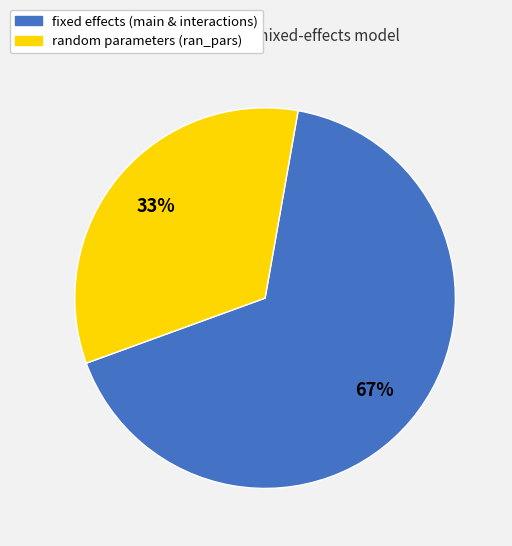

To the nearest percent, what is the average slice percentage?

50%